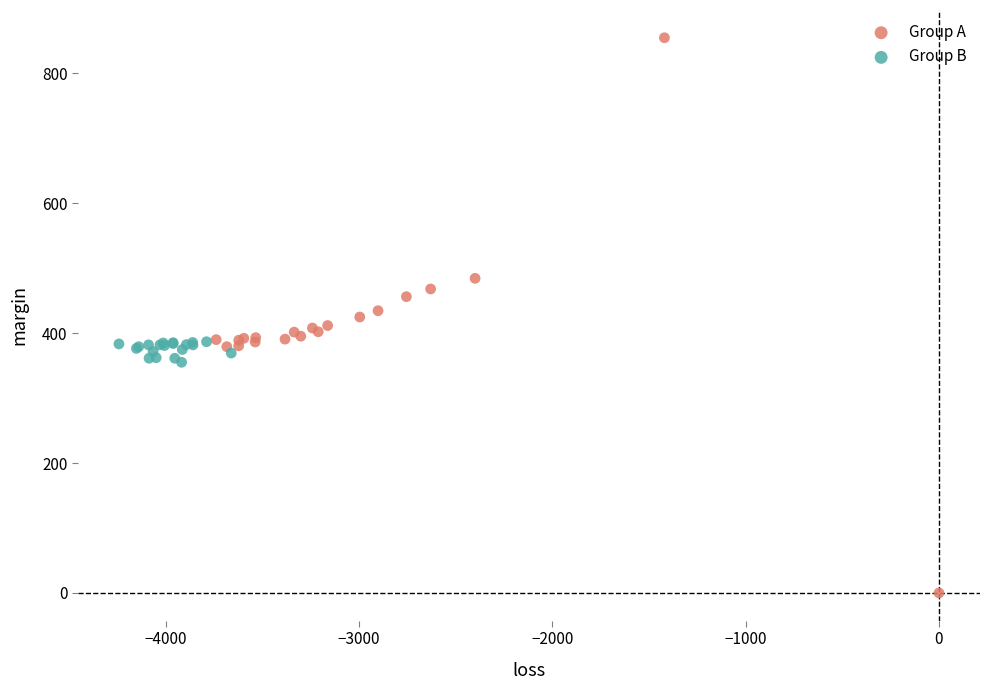

Which series has the widest spread of Y values?

Group A